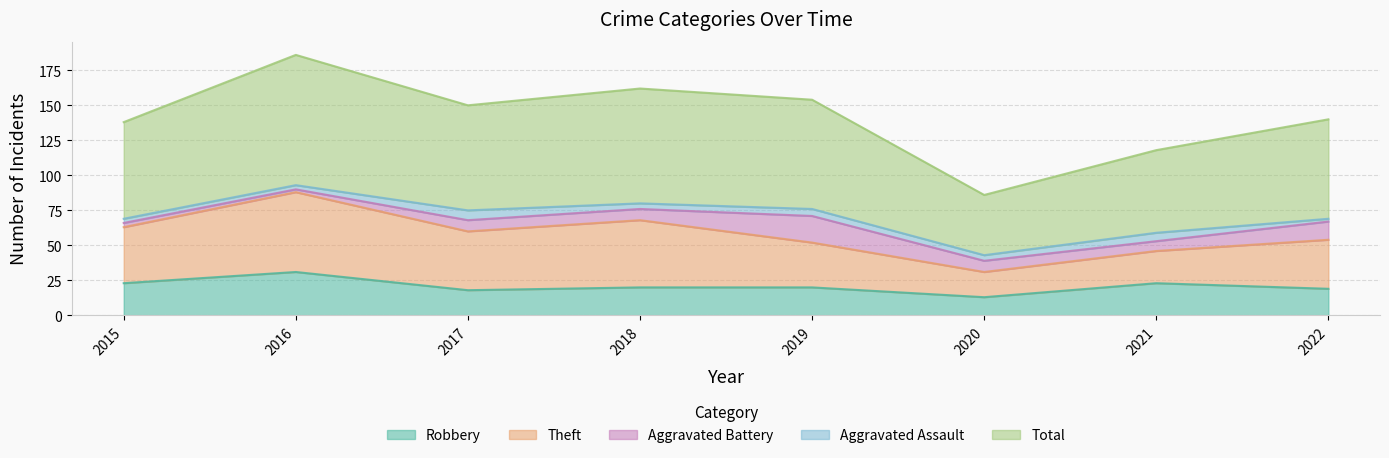

True or false: Aggravated Battery and Theft cross at least once.

False